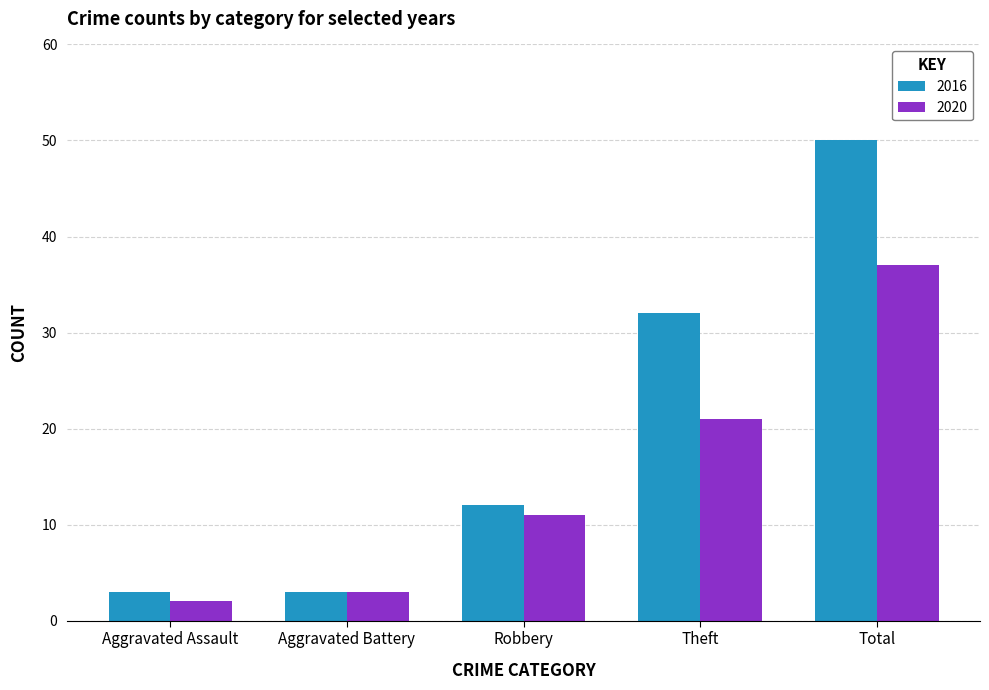

What is the value of the 2016 bar at the 3rd from the left?

12